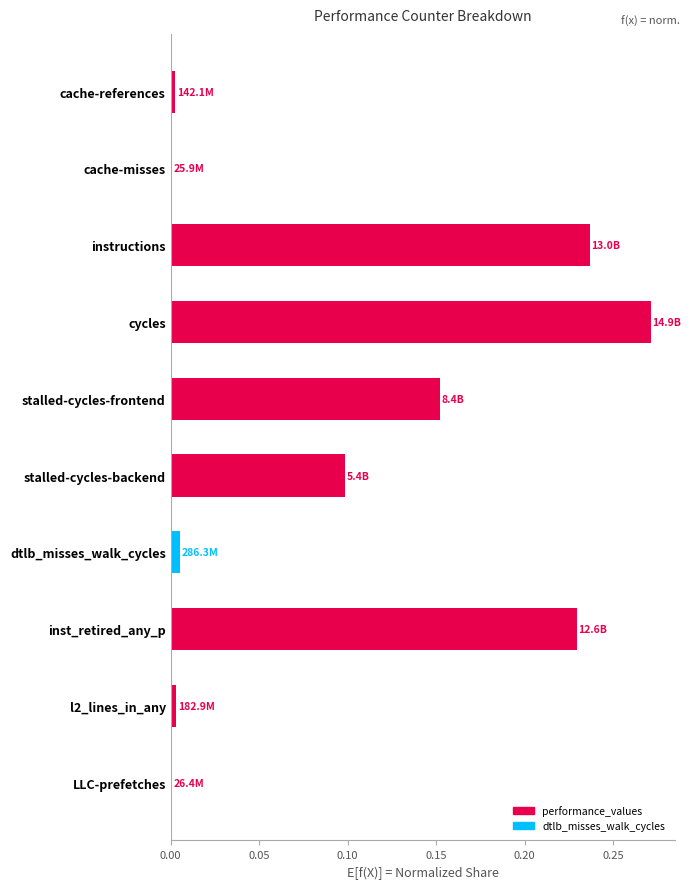

Which category has the highest value across all series?

cycles